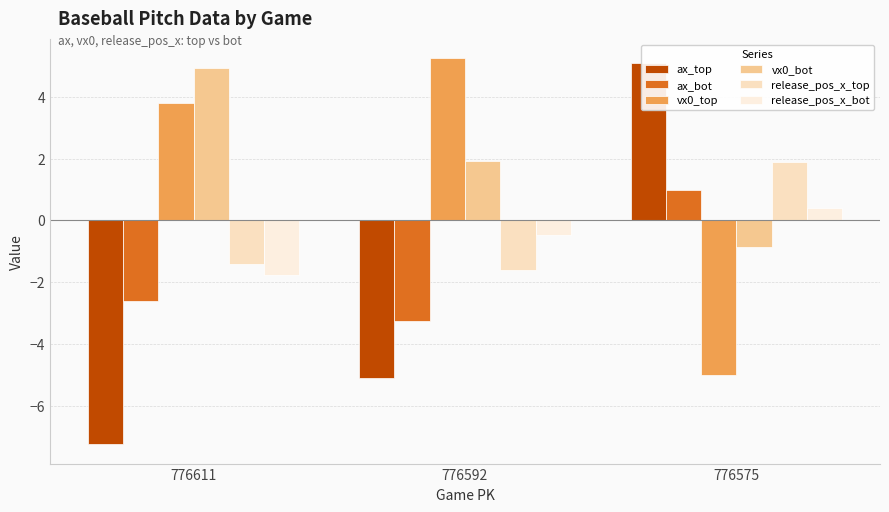

Rank the series by their maximum value, from highest to lowest.

vx0_top, ax_top, vx0_bot, release_pos_x_top, ax_bot, release_pos_x_bot